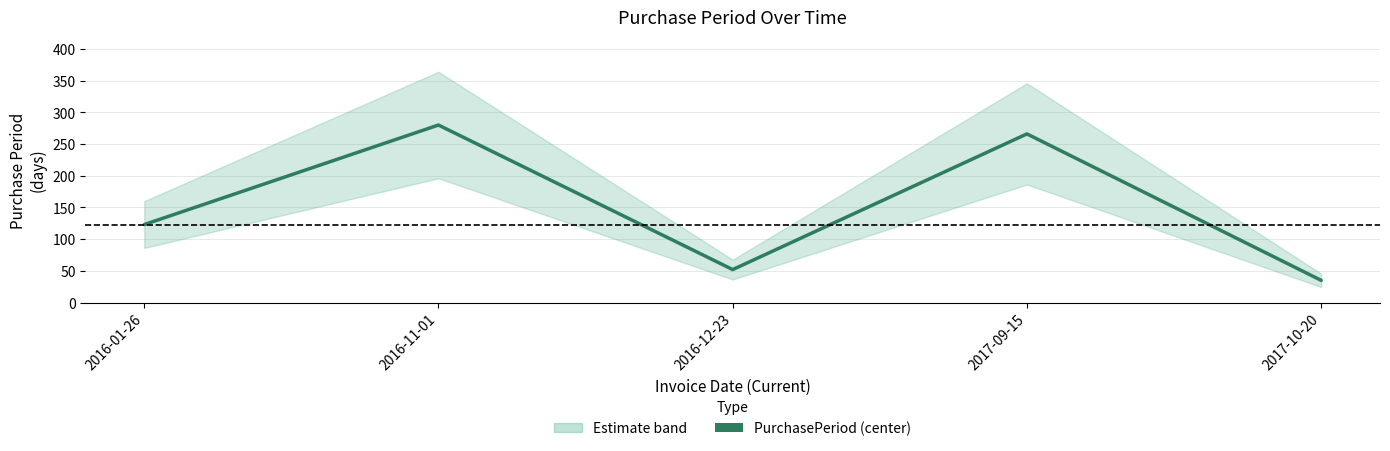

True or false: the data shows 78 at 2016-12-23.

False